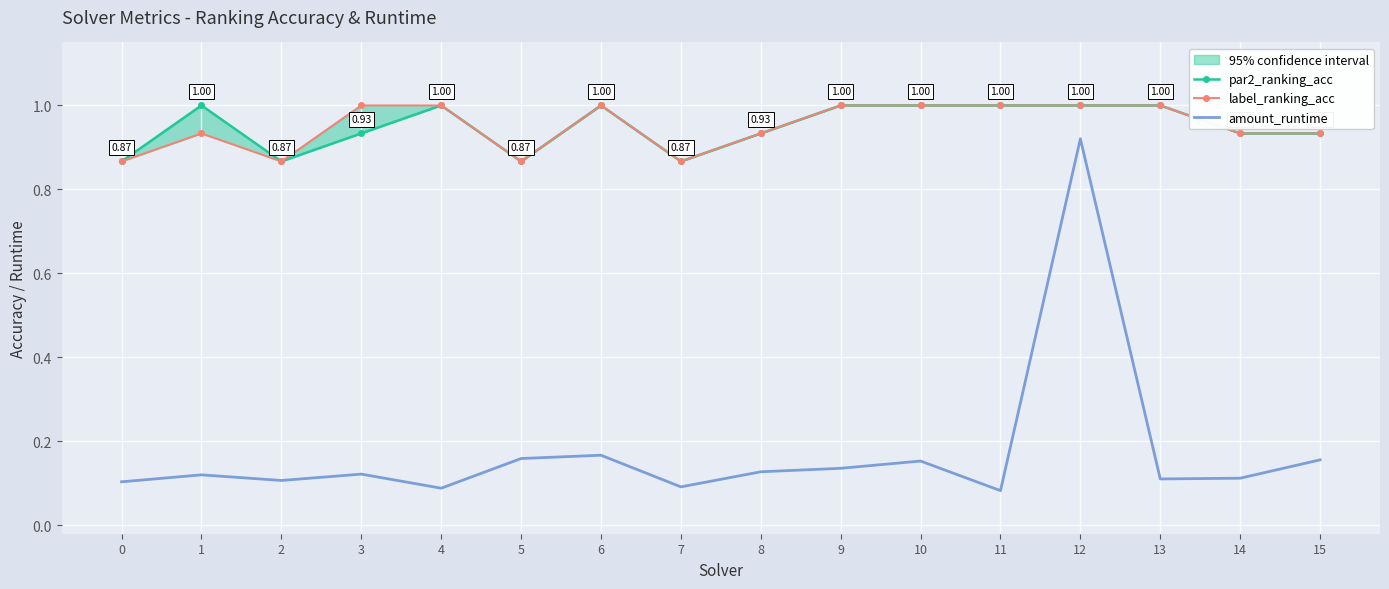

What is the highest value of the par2_ranking_acc series?

1.0